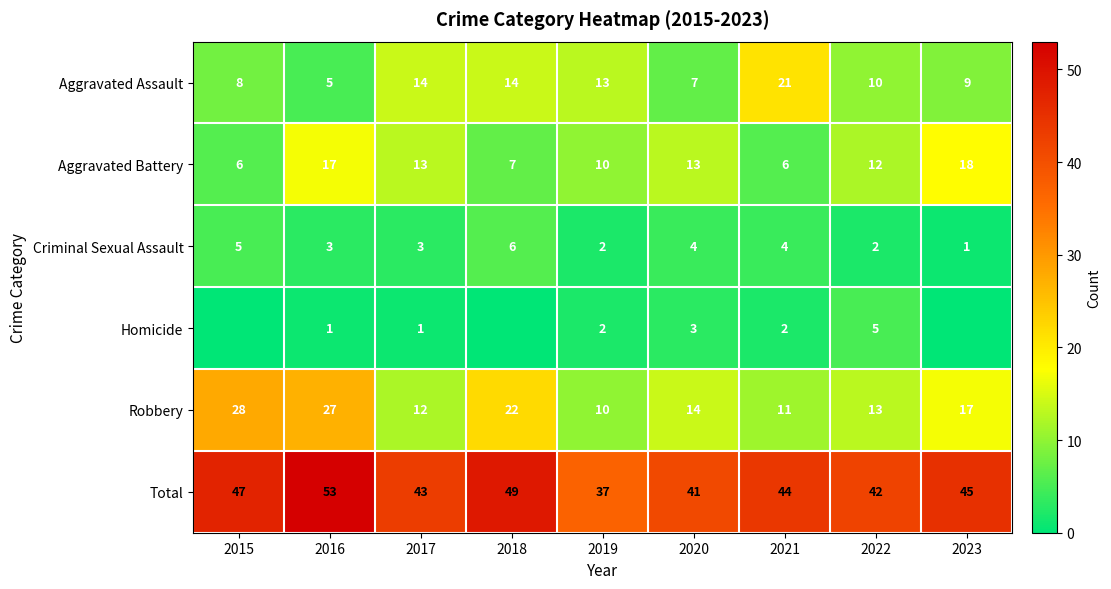

What is the minimum value for Robbery?

10